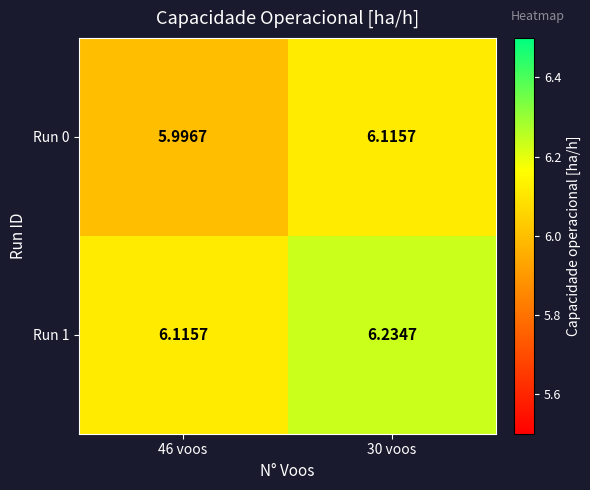

Count the number of data series in this chart.

2